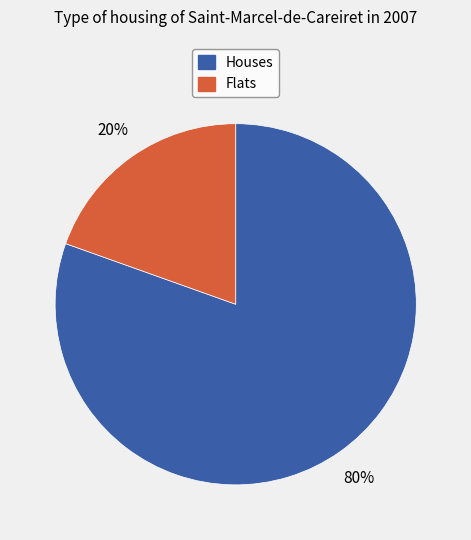

Is there a majority slice in this chart?

Yes